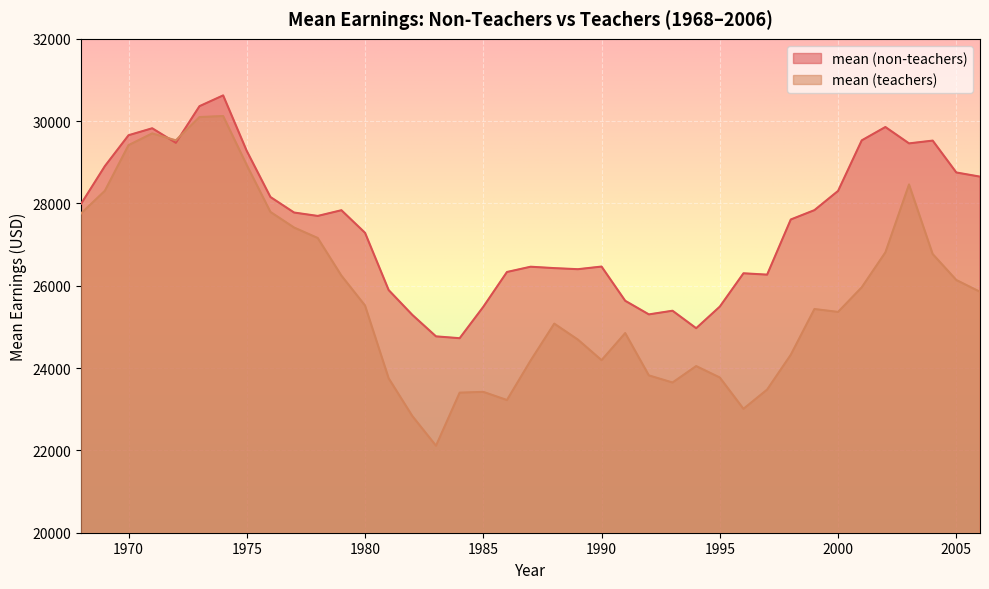

True or false: mean (non-teachers) has a value of 40600.2 at 1973.

False